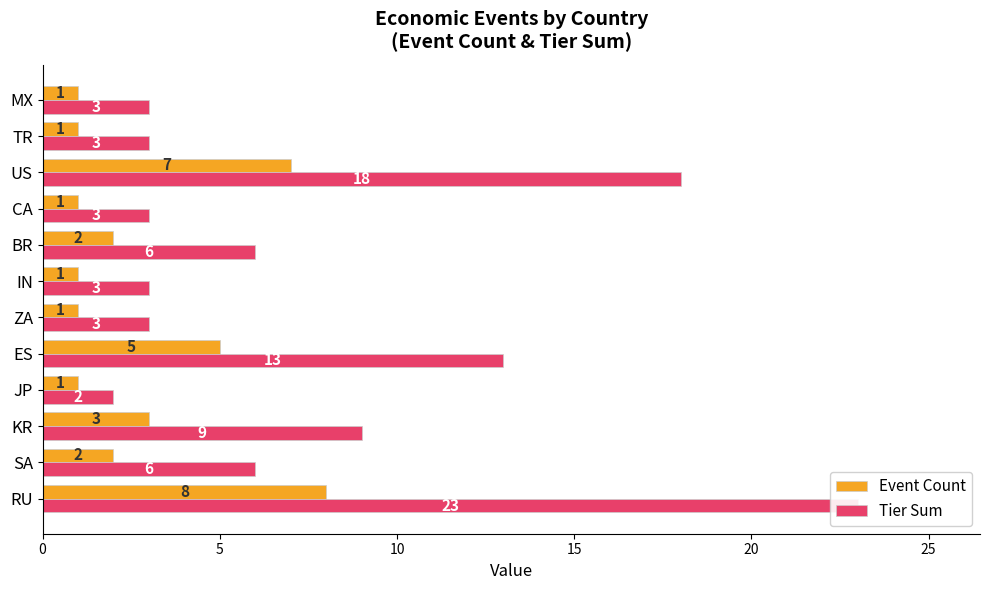

What is the value of the Event Count bar at the 8th from the left?

2